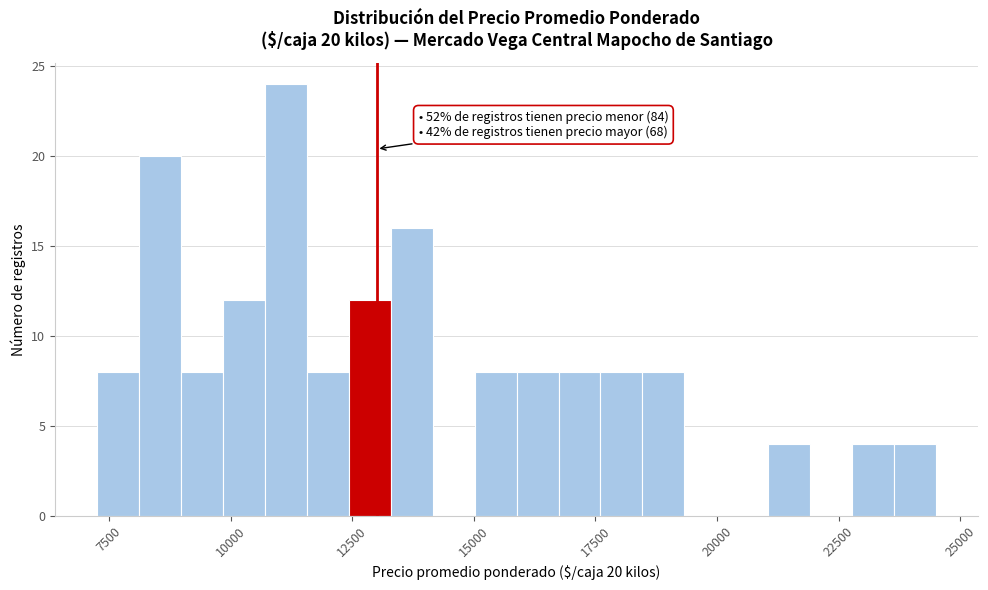

Read against the x-axis, roughly where is the centre of the tallest bar?

11000